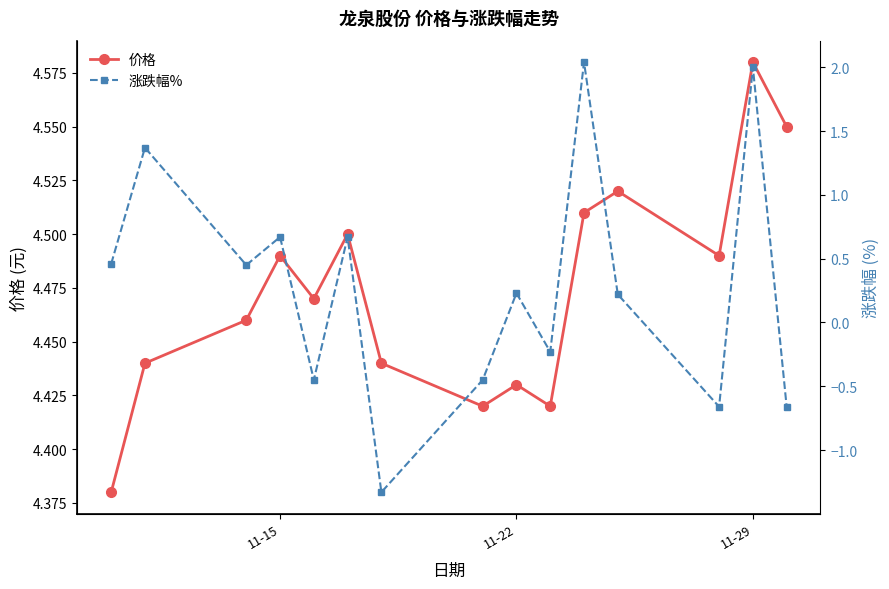

In 价格, how many points are lower than both neighbors (excluding endpoints)?

4